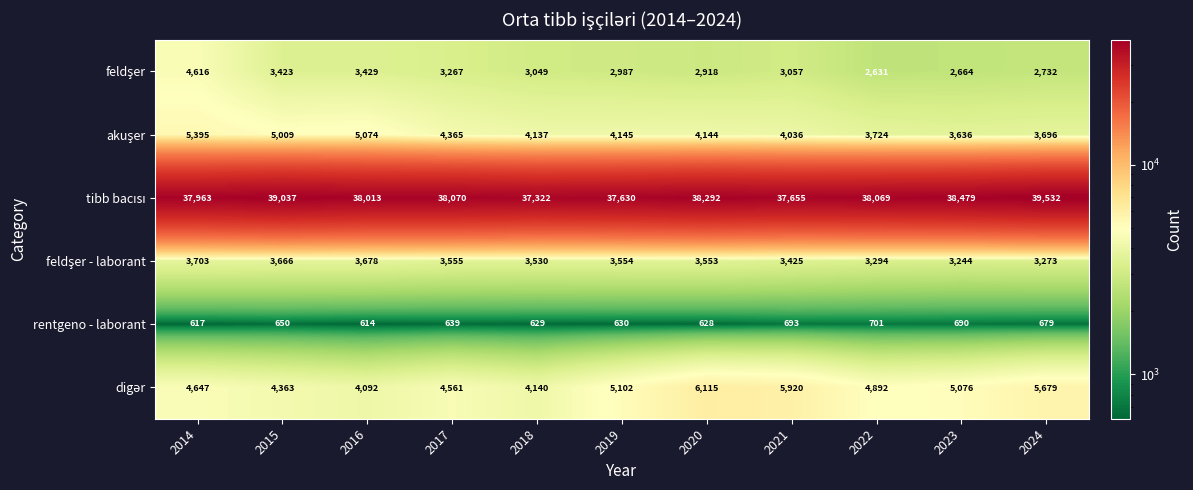

What is the total value across all series at 2022?

53311